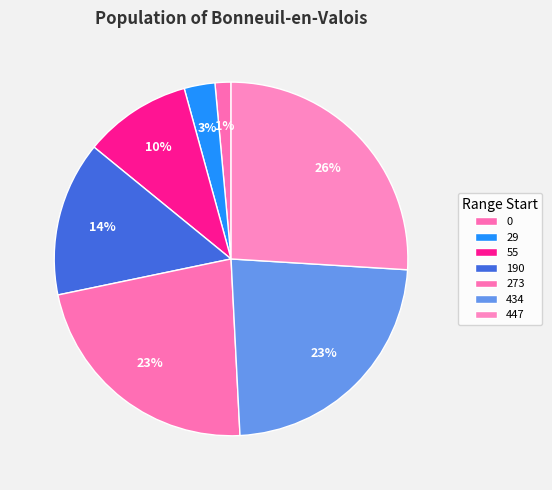

To the nearest percent, what portion does 29 represent?

3%